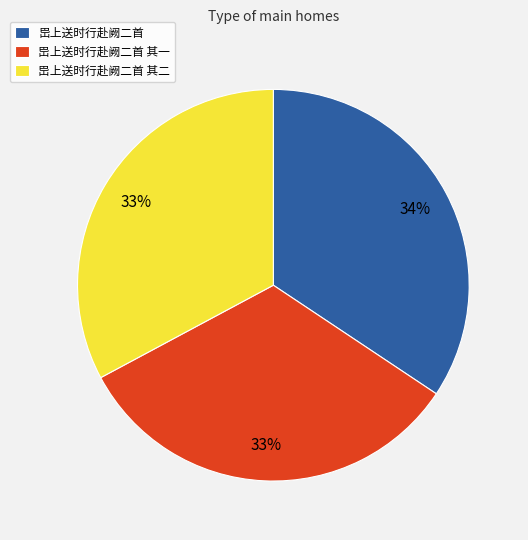

Which slice is the largest?

岊上送时行赴阙二首